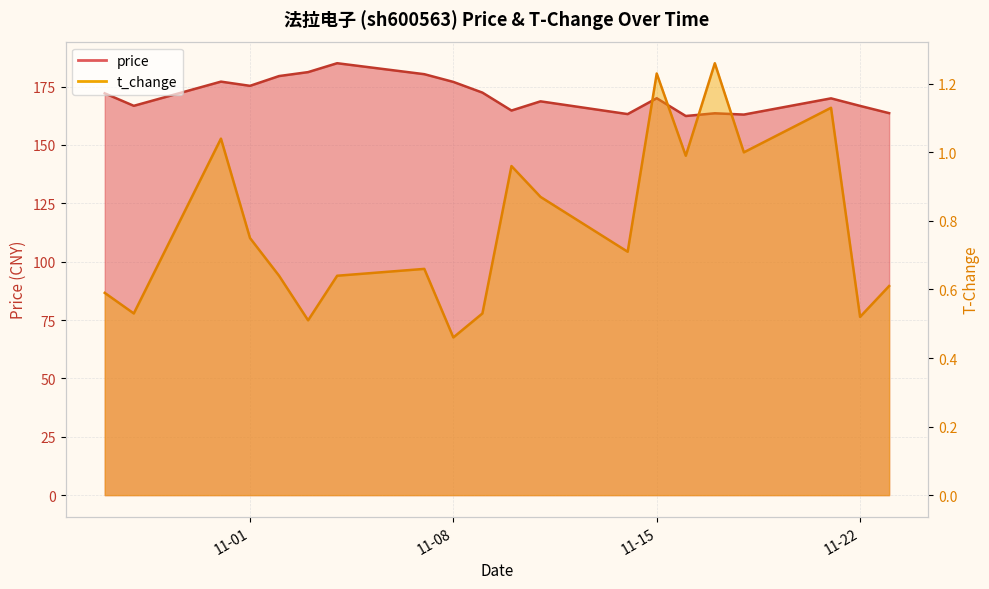

What are all the series names shown in the legend?

price, t_change